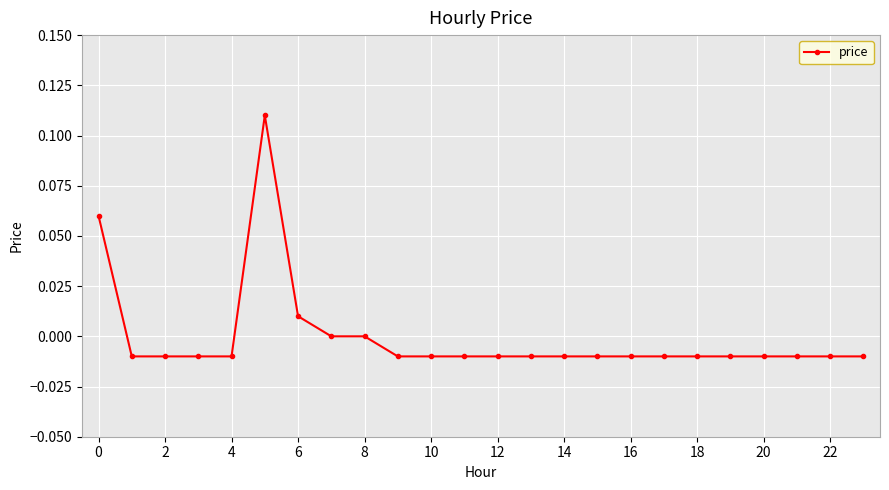

True or false: the data has more than 1 interior local peaks.

False